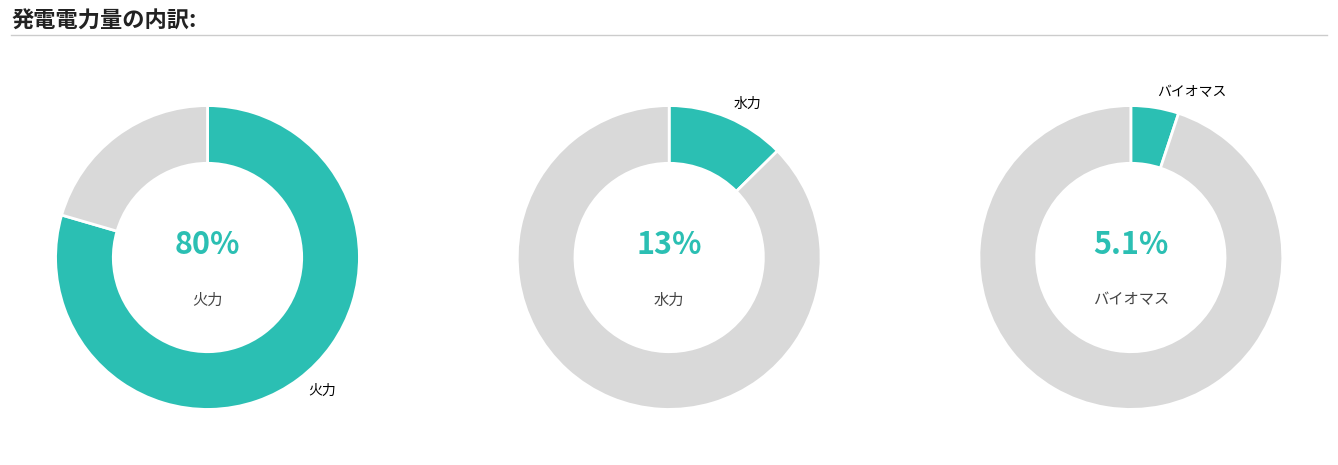

To the nearest percent, what percentage of the pie is 火力?

80%